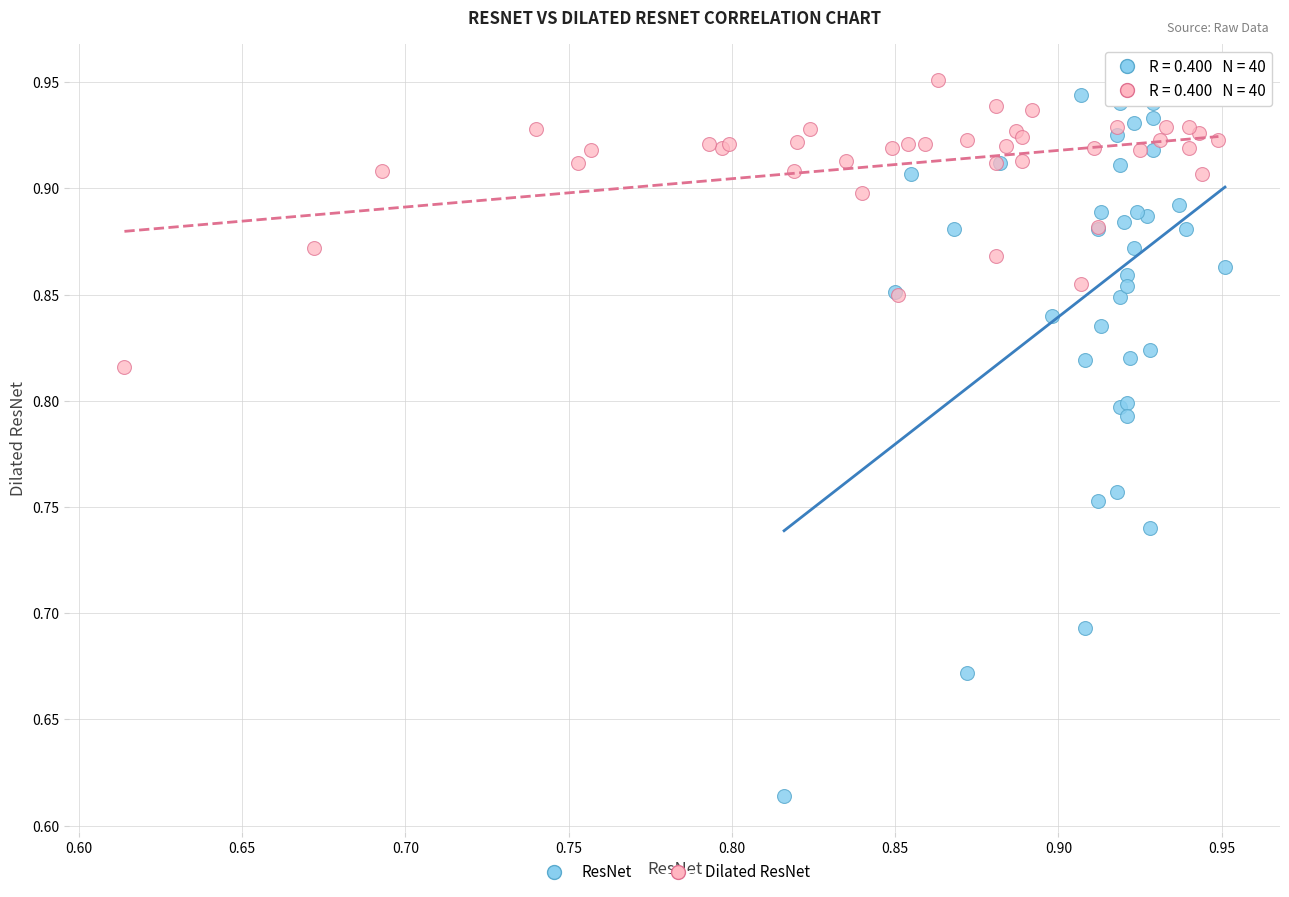

Which series has the widest spread of Y values?

ResNet